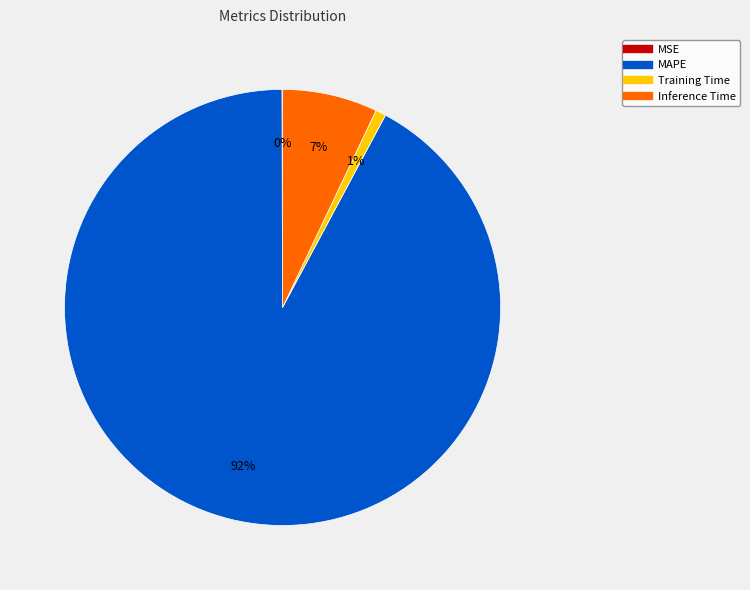

To the nearest percent, what is the combined percentage of Inference Time and Training Time?

8%